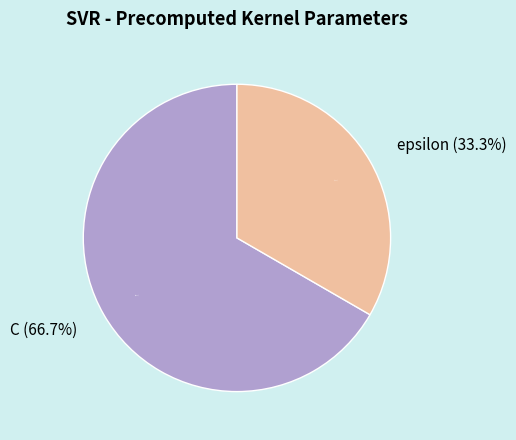

What percentage do C and epsilon together represent?

100.0%